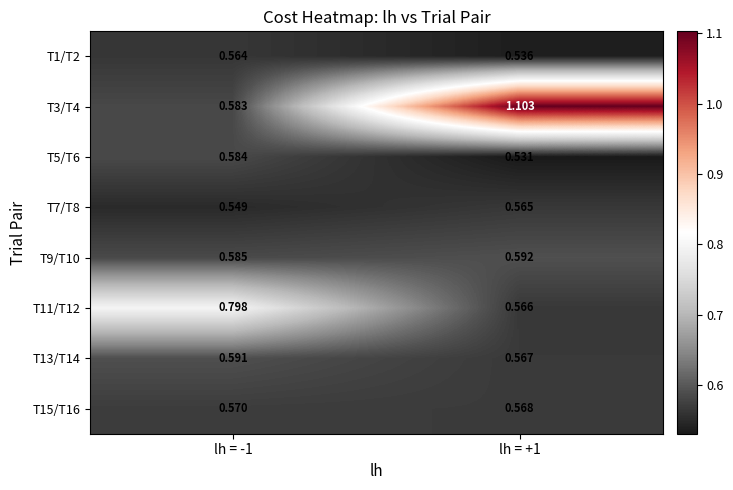

Is the value of T15/T16 at lh = -1 greater than the value of T7/T8 at lh = -1?

Yes